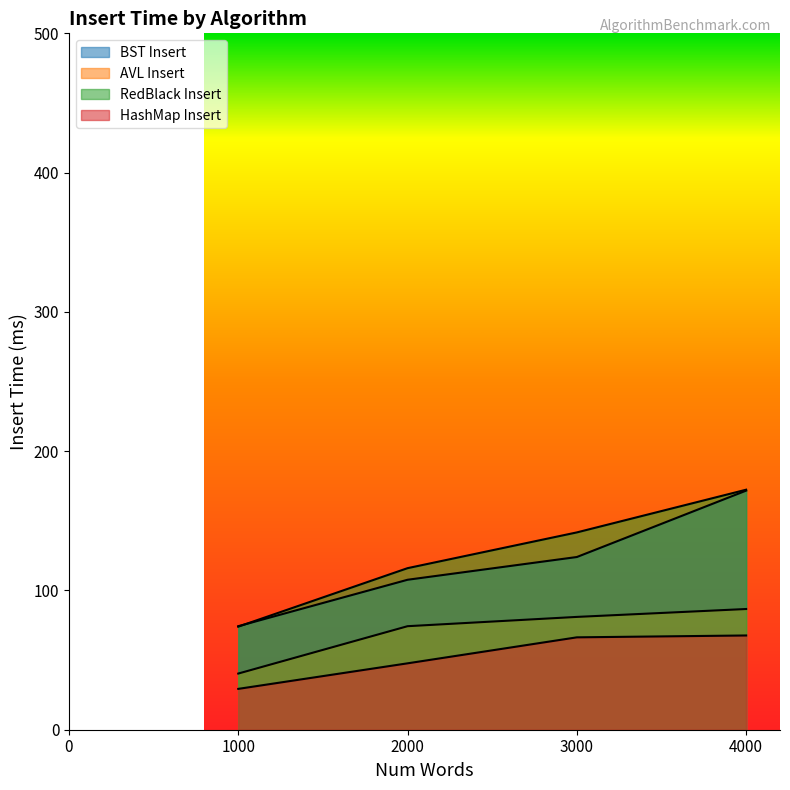

Is the value of AVL Insert at 1000 greater than the value of HashMap Insert at 3000?

No